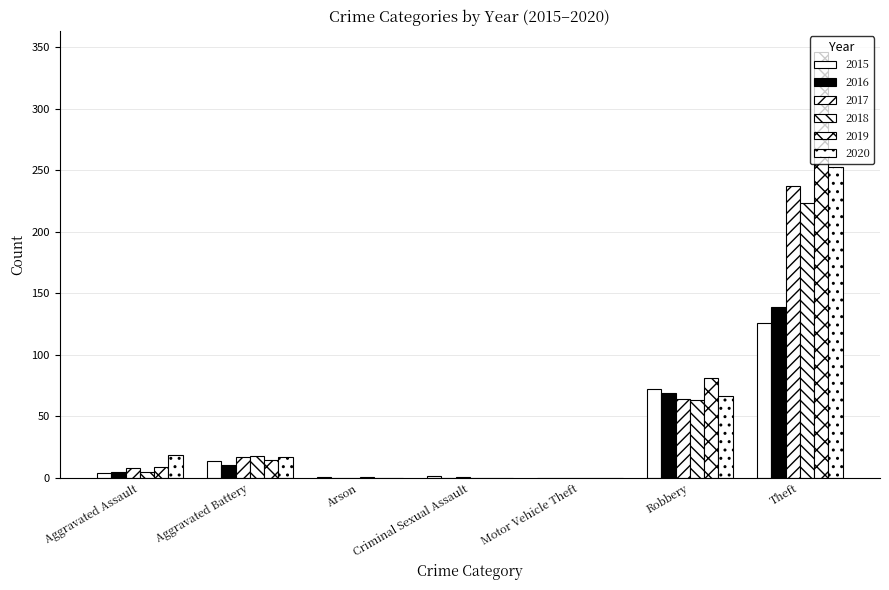

Reading right to left, list all the values displayed in this chart.

2015: Theft=126	Robbery=72	Motor Vehicle Theft=0	Criminal Sexual Assault=2	Arson=1	Aggravated Battery=14	Aggravated Assault=4
2016: Theft=139	Robbery=69	Motor Vehicle Theft=0	Criminal Sexual Assault=0	Arson=0	Aggravated Battery=11	Aggravated Assault=5
2017: Theft=237	Robbery=64	Motor Vehicle Theft=0	Criminal Sexual Assault=1	Arson=0	Aggravated Battery=17	Aggravated Assault=8
2018: Theft=223	Robbery=63	Motor Vehicle Theft=0	Criminal Sexual Assault=0	Arson=1	Aggravated Battery=18	Aggravated Assault=5
2019: Theft=346	Robbery=81	Motor Vehicle Theft=0	Criminal Sexual Assault=0	Arson=0	Aggravated Battery=15	Aggravated Assault=9
2020: Theft=253	Robbery=67	Motor Vehicle Theft=0	Criminal Sexual Assault=0	Arson=0	Aggravated Battery=17	Aggravated Assault=19